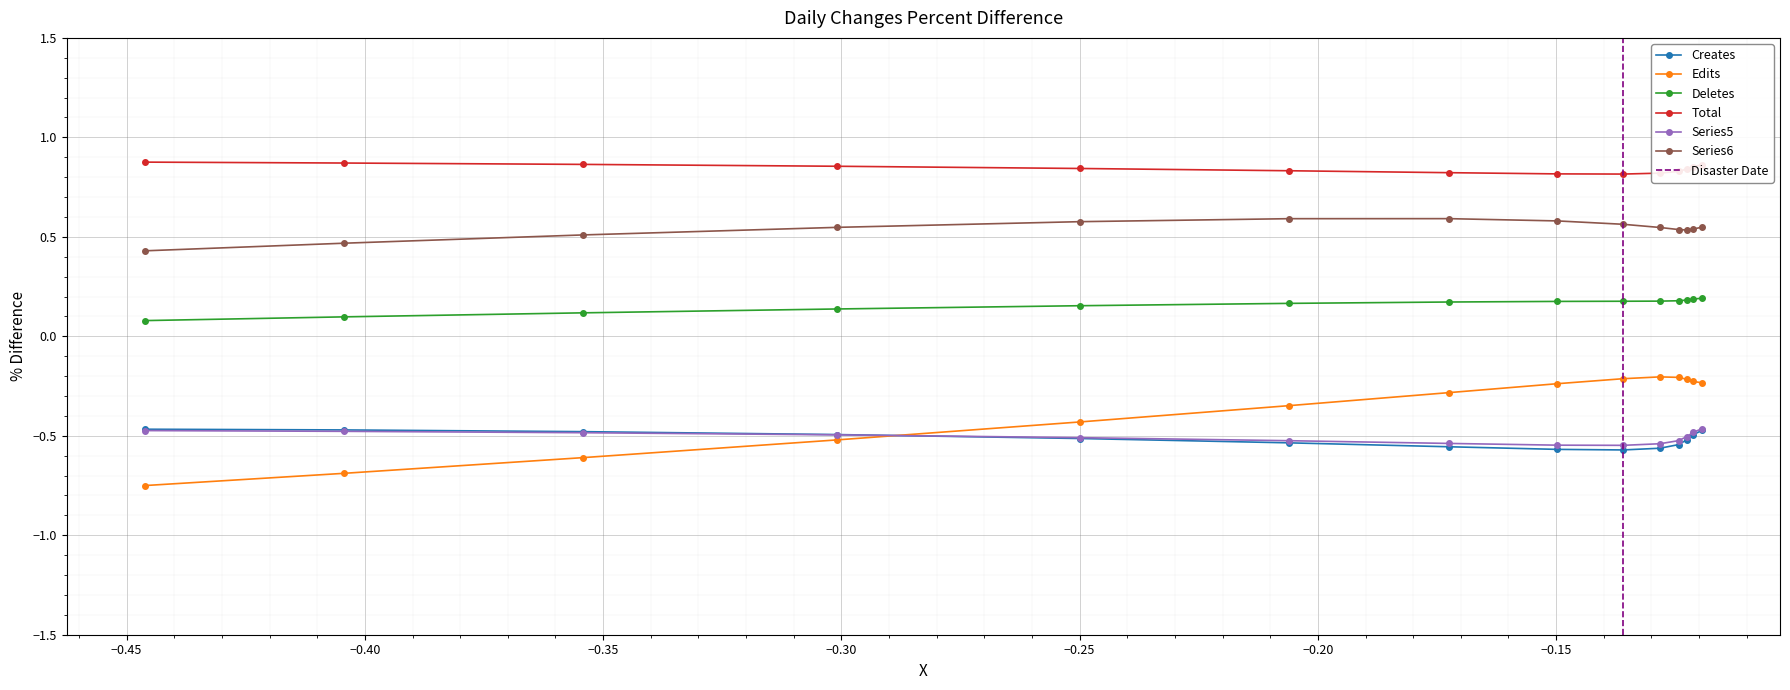

Count the Total values in the range 0 to 1.

14